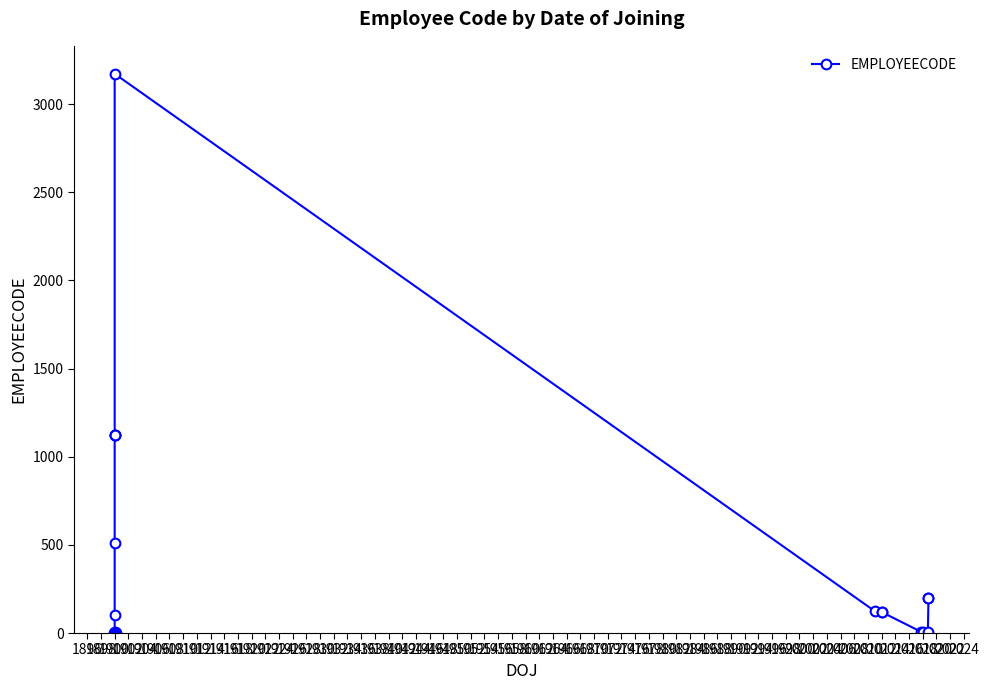

Rank the categories by value from highest to lowest.

1906, 1904, 1902, 1900, 1898, 1922, 1920, 1908, 1912, 1910, 1896, 1918, 1914, 1916, 1894